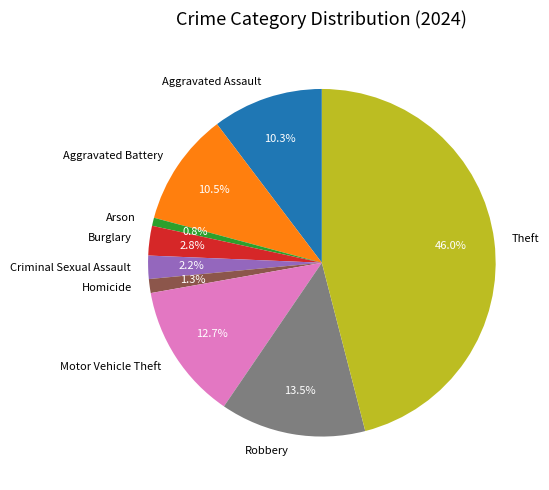

Is there any slice that represents more than half of the pie?

No